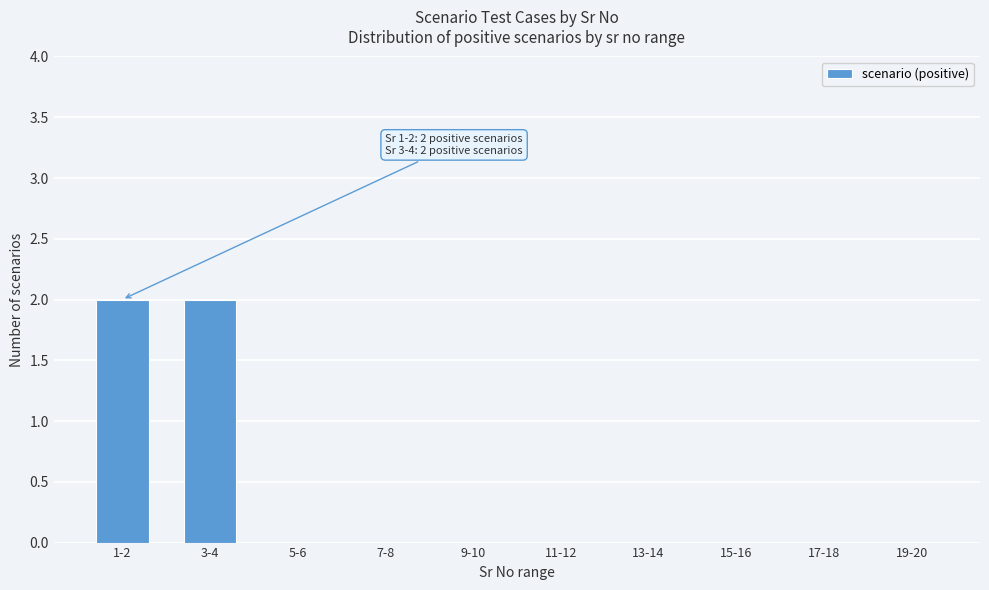

Reading right to left, list all the values displayed in this chart.

19-20=0	17-18=0	15-16=0	13-14=0	11-12=0	9-10=0	7-8=0	5-6=0	3-4=2	1-2=2